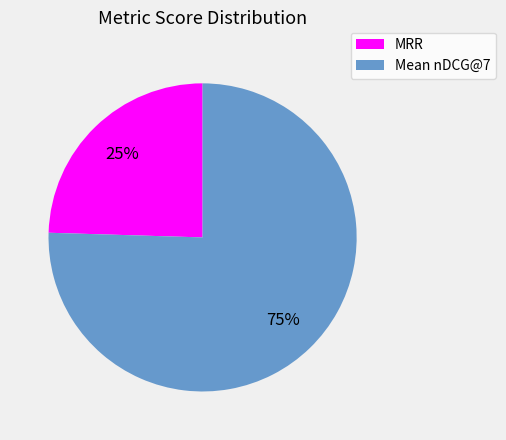

To the nearest percent, what percentage of the pie is MRR?

25%